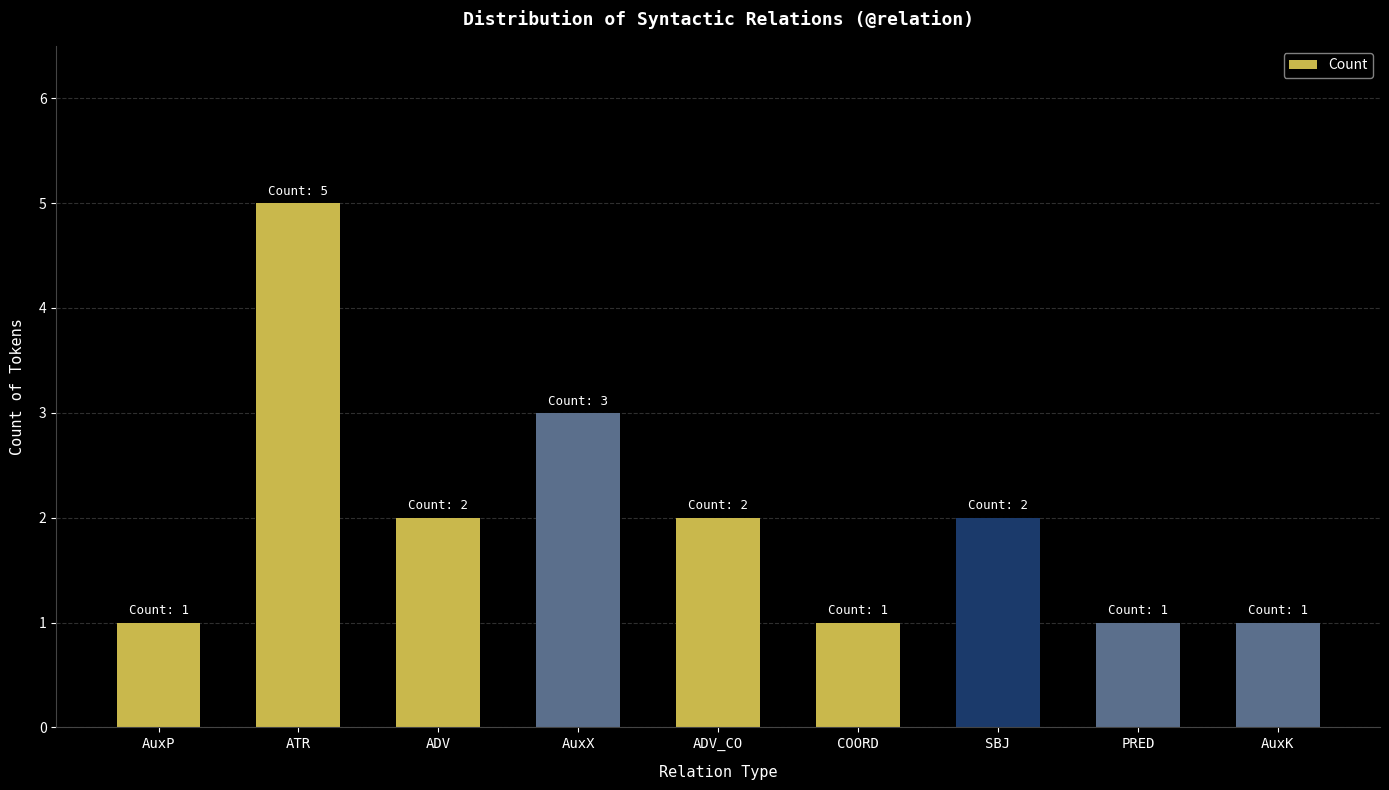

The value at AuxP is 1. True or false?

True